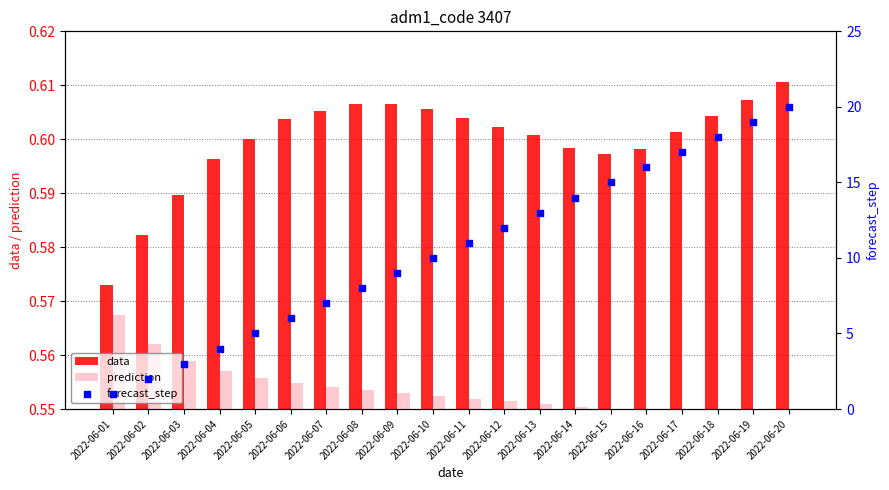

At which category is the sum across all series the highest?

2022-06-20